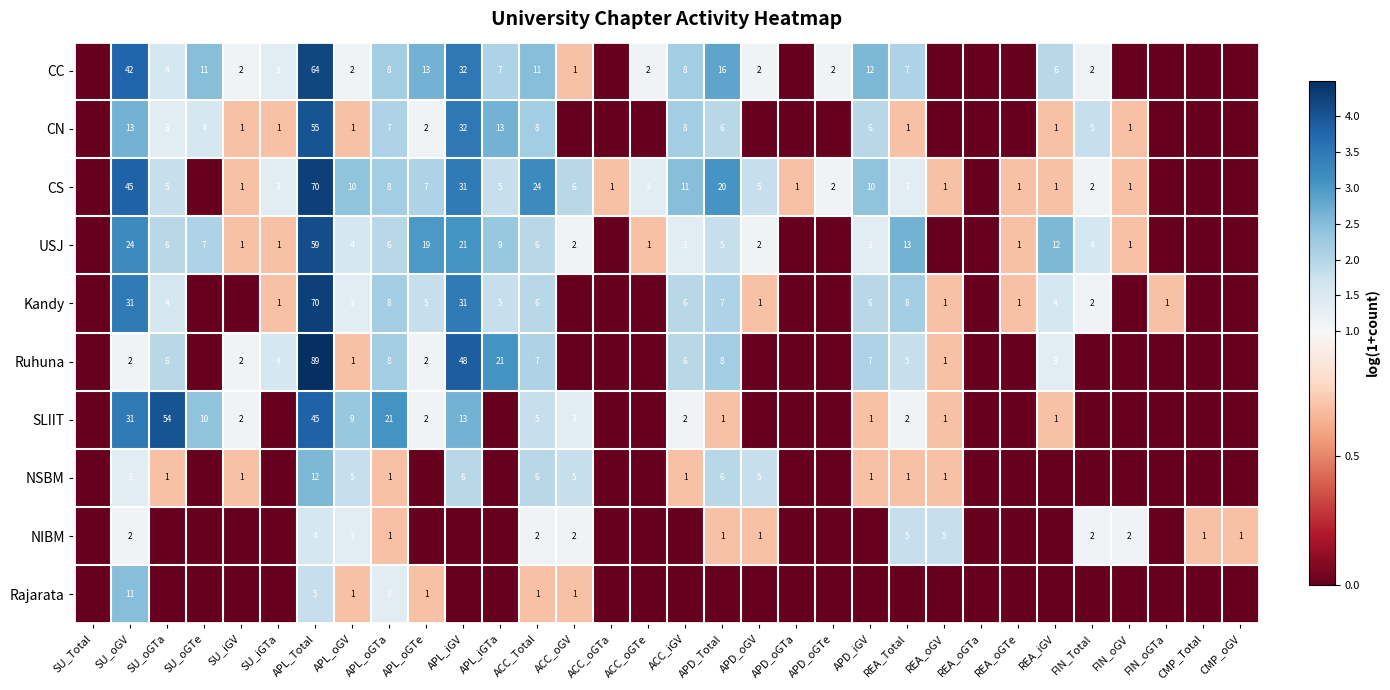

True or false: USJ has a value of 0 at REA_oGTe.

False